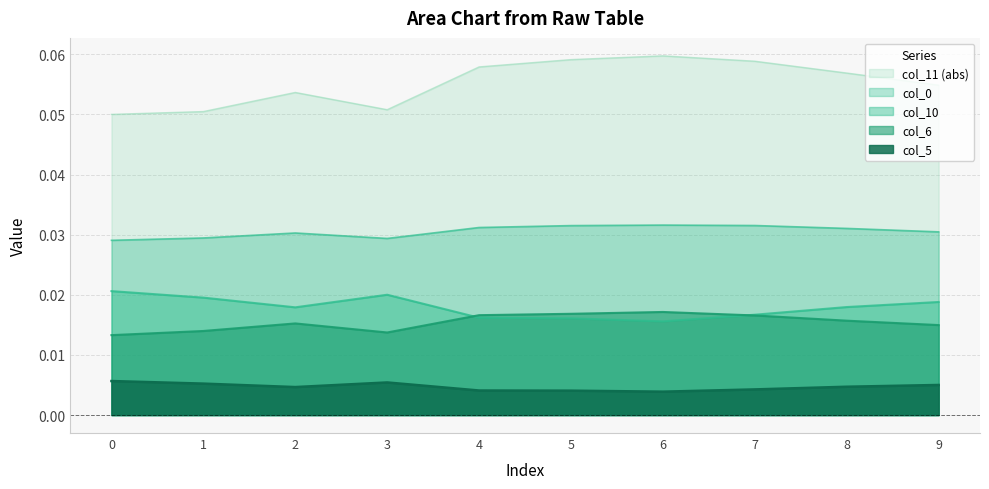

Does the chart have visible grid lines?

Yes